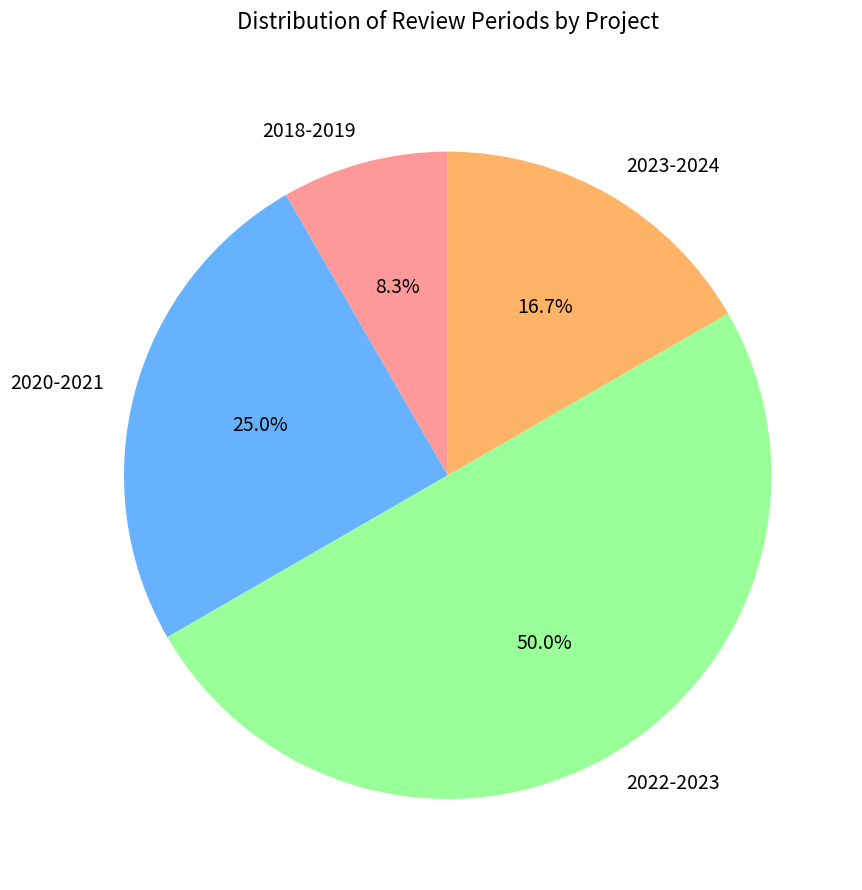

Which slice is the smallest?

2018-2019